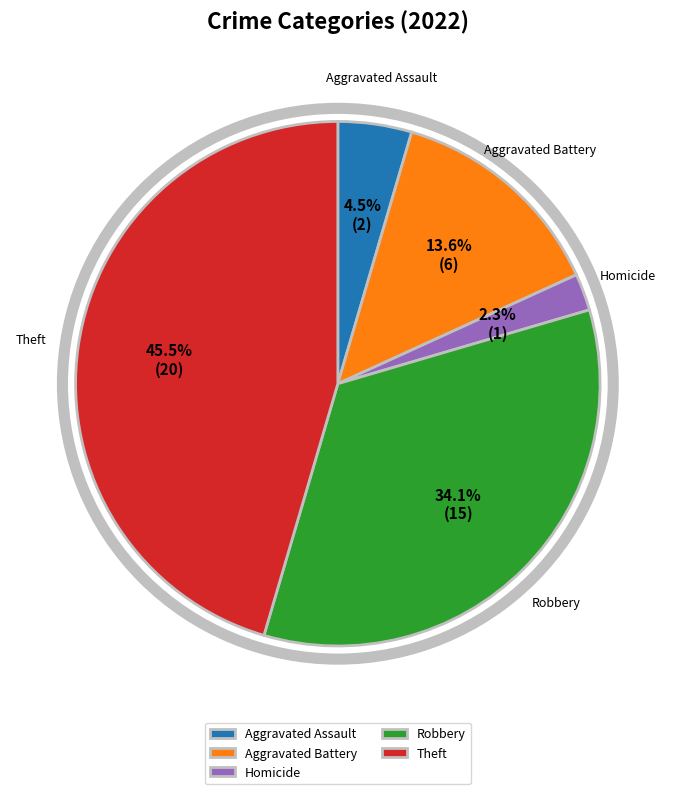

What is the total percentage of Homicide and Robbery?

36.4%